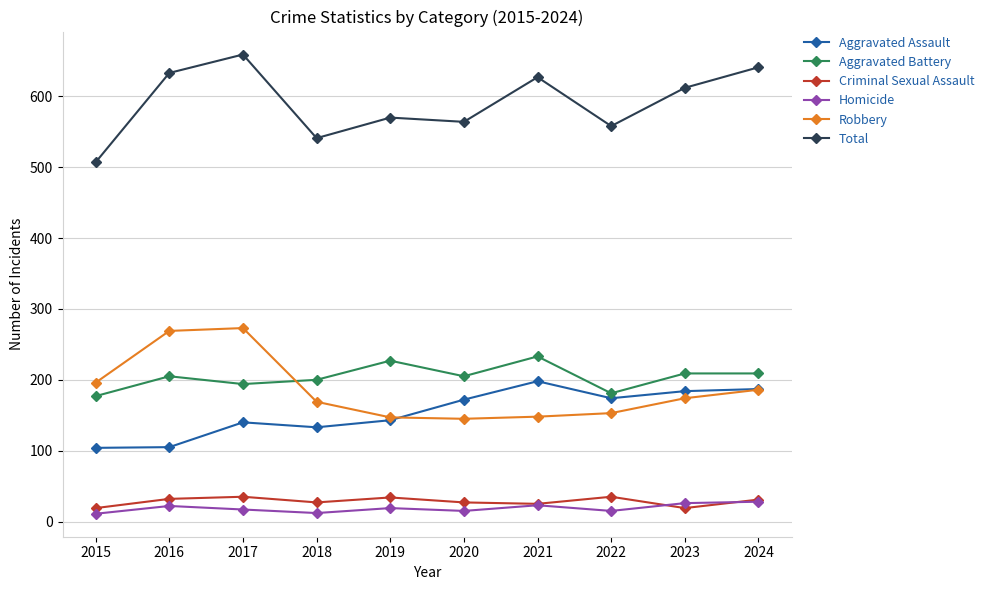

What is the maximum value shown in the chart?

659